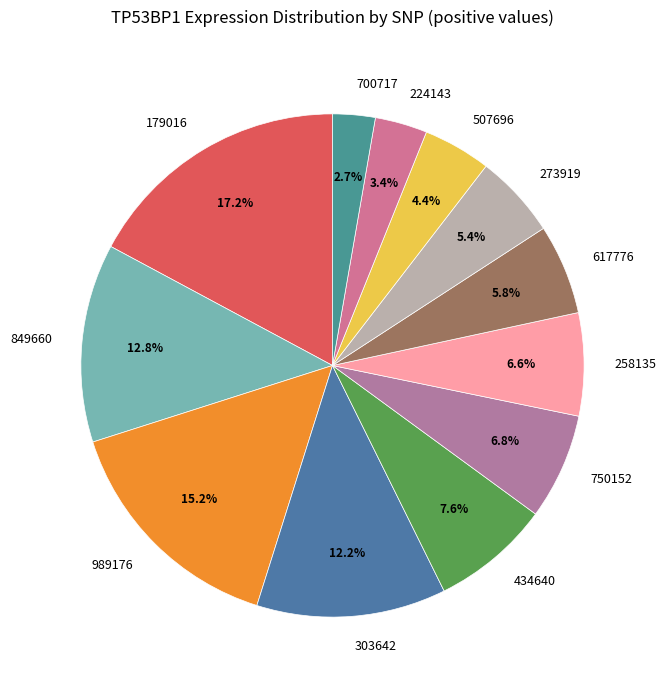

Is 507696 the majority of the pie?

No